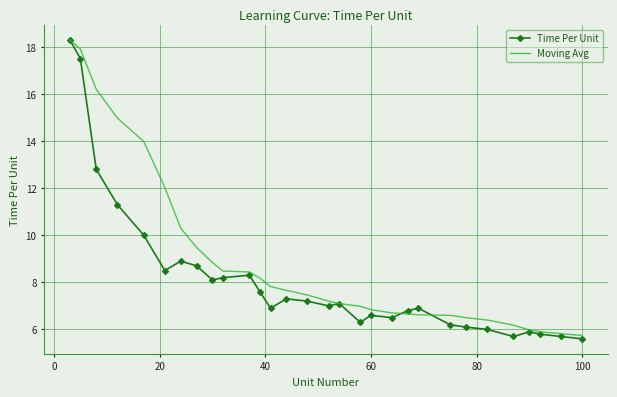

Which series has the largest total across all categories?

Moving Avg